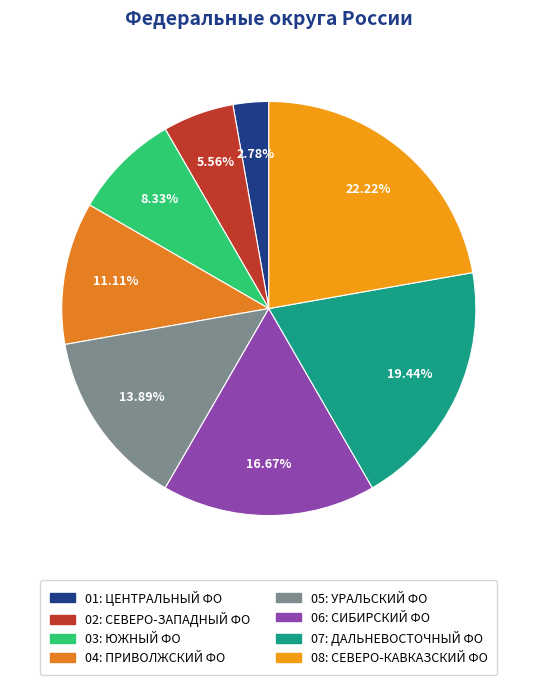

Is there a majority slice in this chart?

No